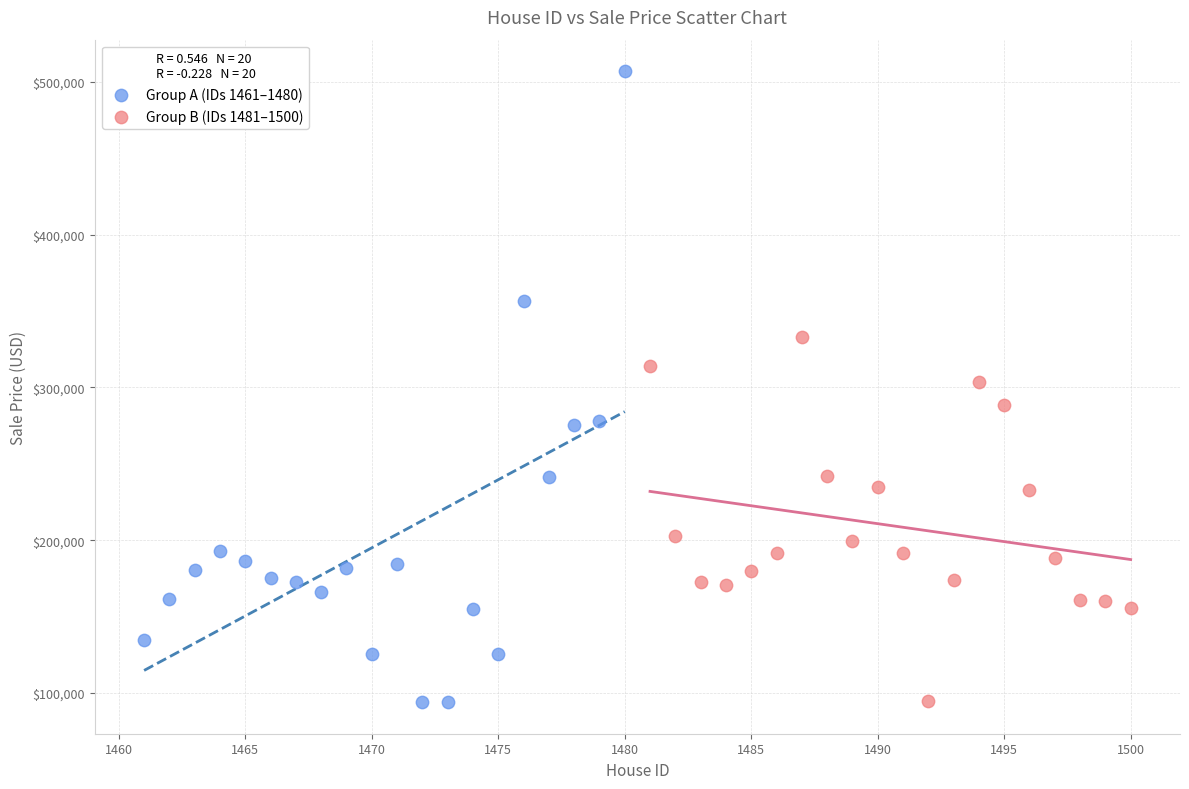

Which series has the widest spread of Y values?

Group A (IDs 1461–1480)